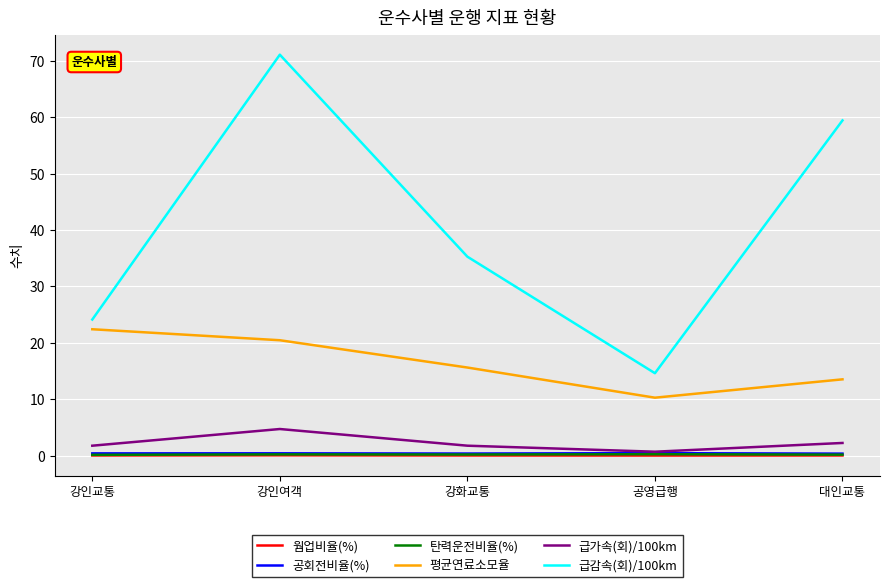

Count the number of categories in the chart.

5